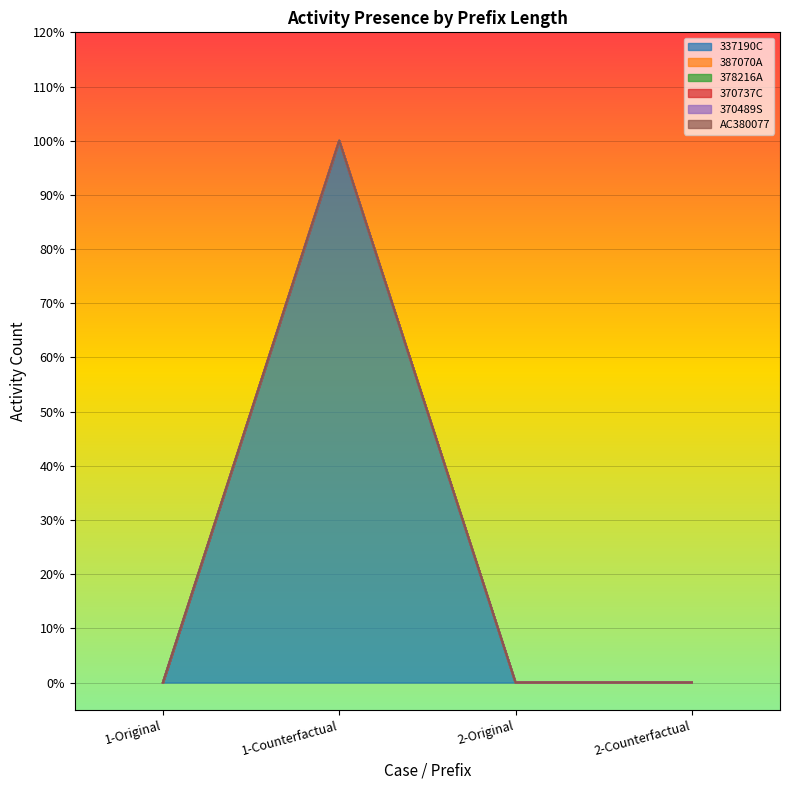

Does the chart display data point markers on the line(s)?

No